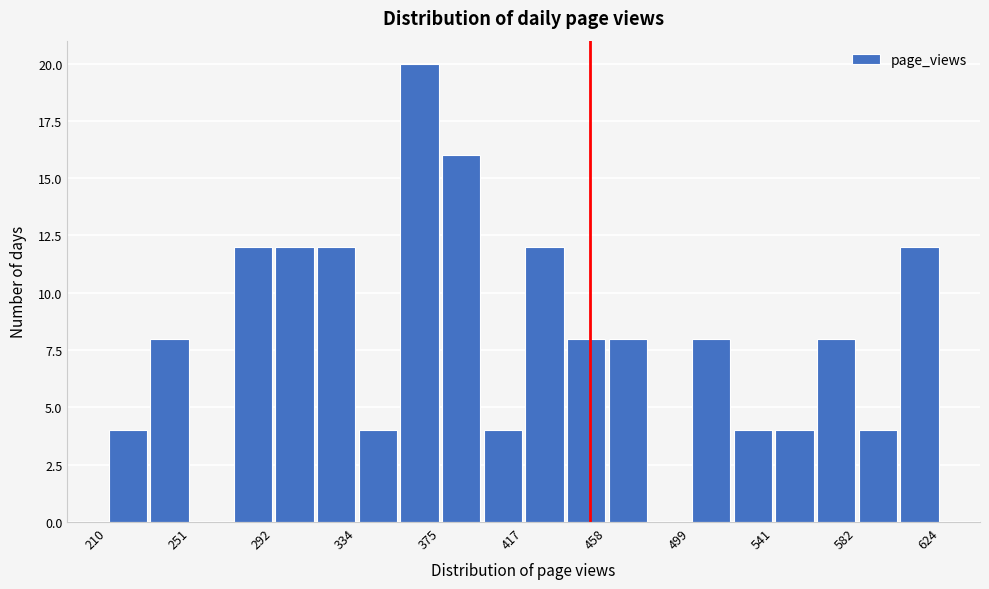

Reading left to right, list every bar in this chart as the range it spans on the x-axis followed by its height. Neither the bar edges nor the heights are printed on the chart, so give them approximately, as read against the axes.

210 to 230: 4
230 to 250: 8
250 to 270: 0
270 to 295: 12
295 to 315: 12
315 to 335: 12
335 to 355: 4
355 to 375: 20
375 to 395: 16
395 to 415: 4
415 to 440: 12
440 to 460: 8
460 to 480: 8
480 to 500: 0
500 to 520: 8
520 to 540: 4
540 to 560: 4
560 to 585: 8
585 to 605: 4
605 to 625: 12